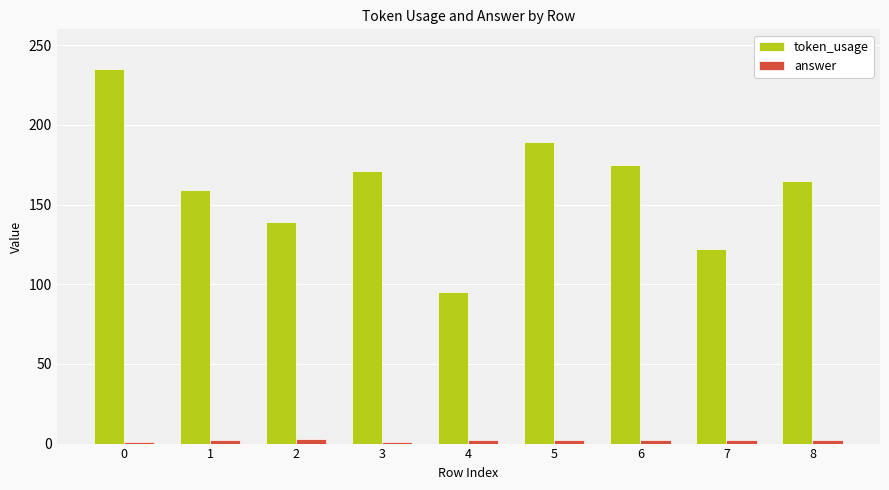

How many groups of bars are there?

9